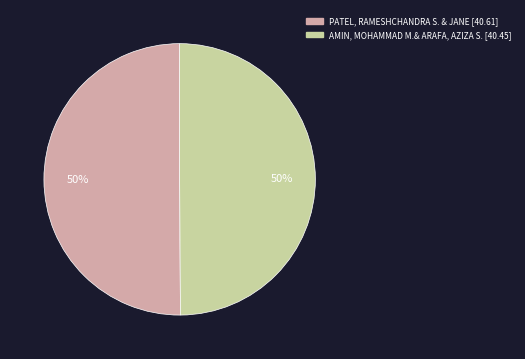

Combined, do AMIN, MOHAMMAD M.& ARAFA, AZIZA S. and PATEL, RAMESHCHANDRA S. & JANE account for over 50%?

Yes